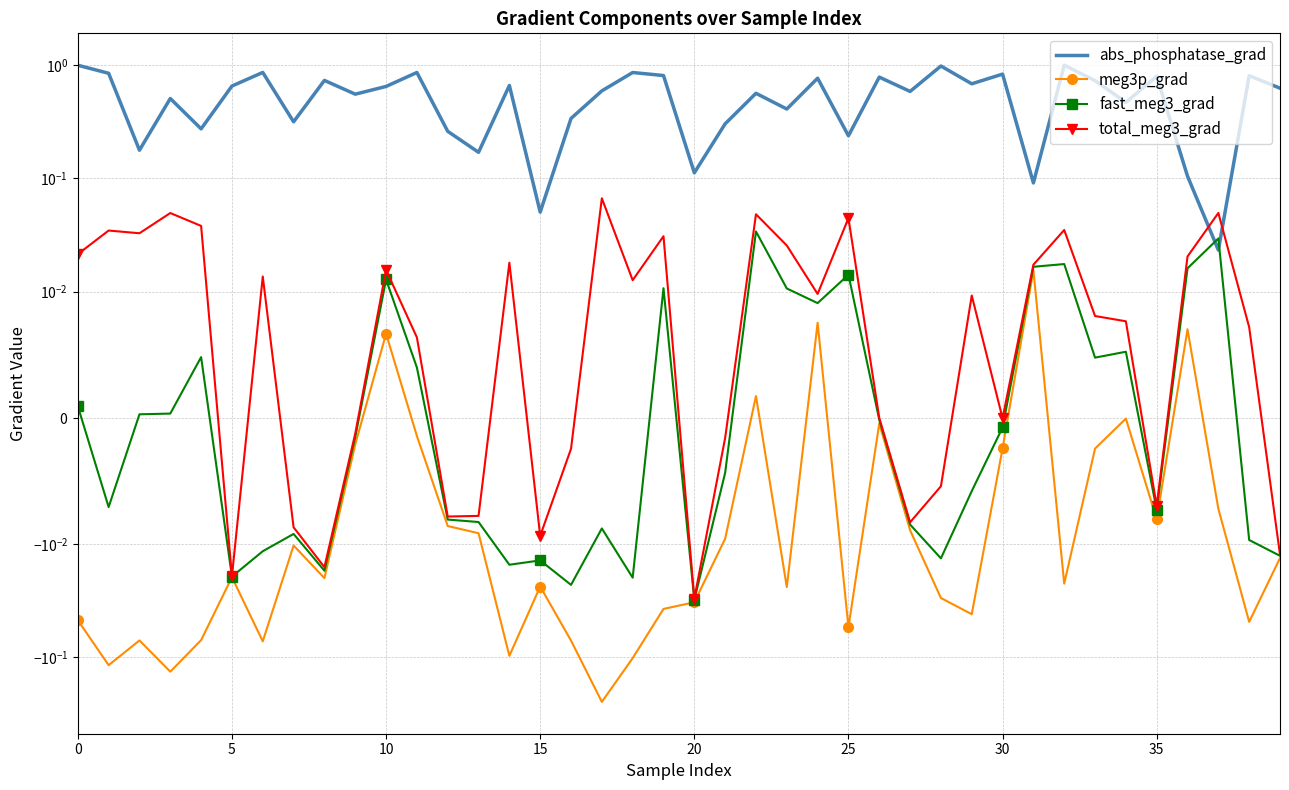

Where is abs_phosphatase_grad nearest to the value 0?

37